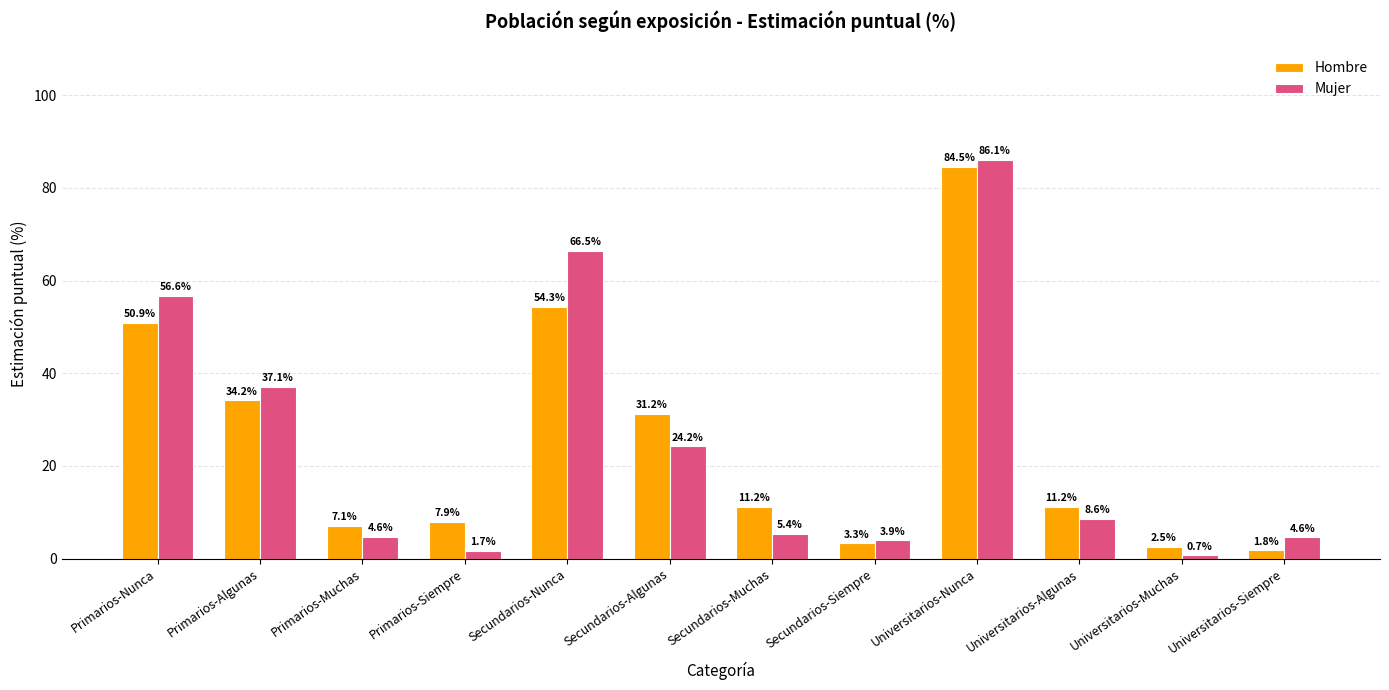

How many distinct data groups are displayed?

2